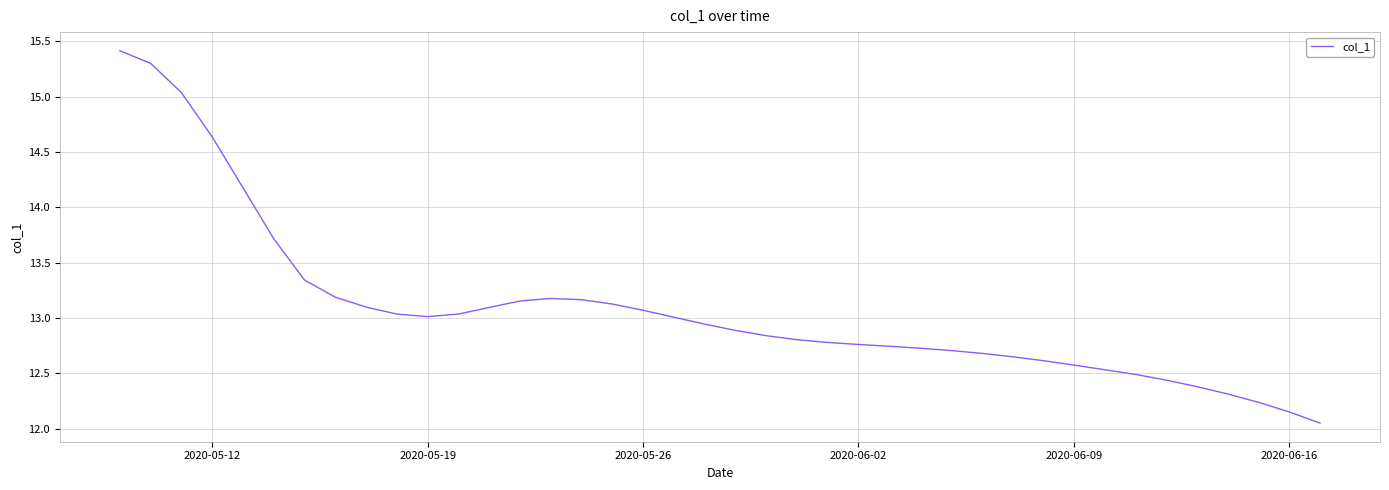

What is the difference between the maximum and minimum values?

3.4